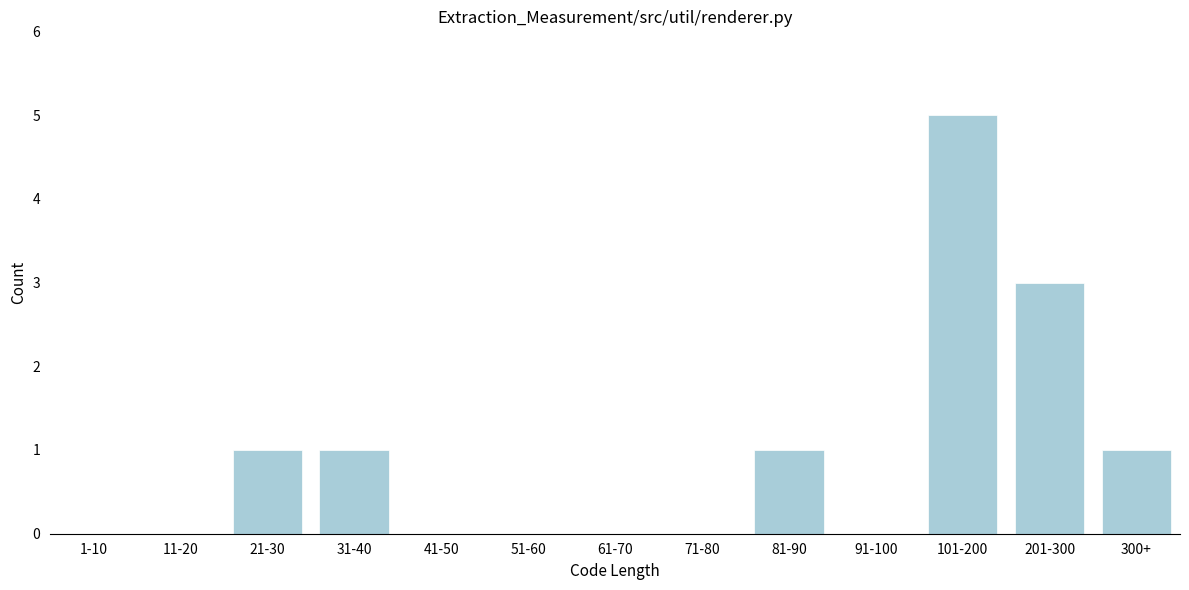

Reading right to left, transcribe all the data shown in this chart.

300+=1	201-300=3	101-200=5	91-100=0	81-90=1	71-80=0	61-70=0	51-60=0	41-50=0	31-40=1	21-30=1	11-20=0	1-10=0